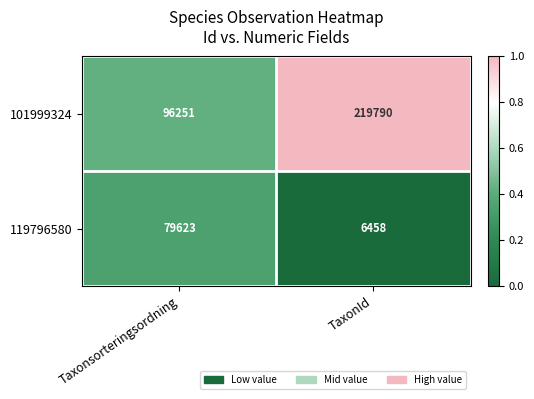

What is the highest value of the 119796580 series?

79623